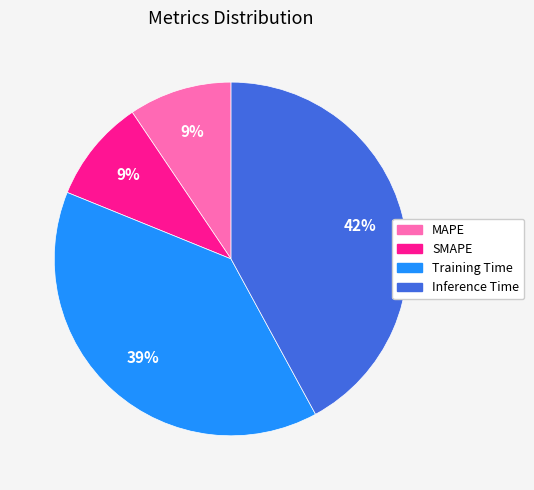

Is there a majority slice in this chart?

No